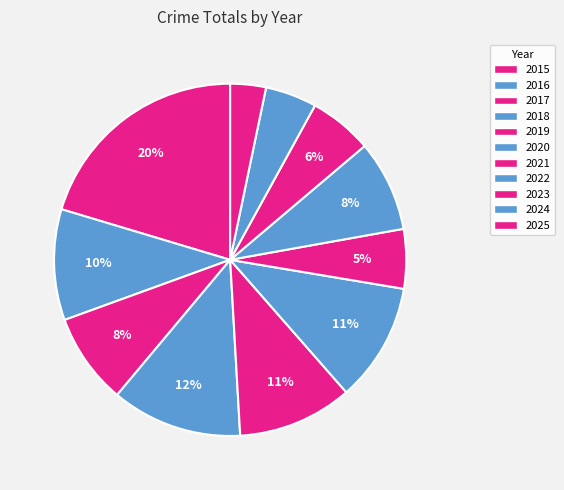

To the nearest percent, what is the average slice percentage?

9%